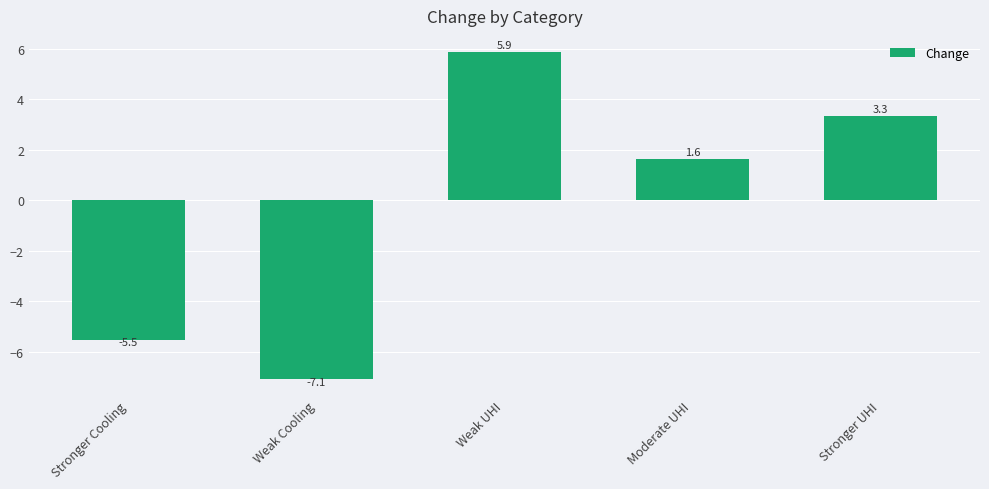

What is the greatest value displayed?

5.9